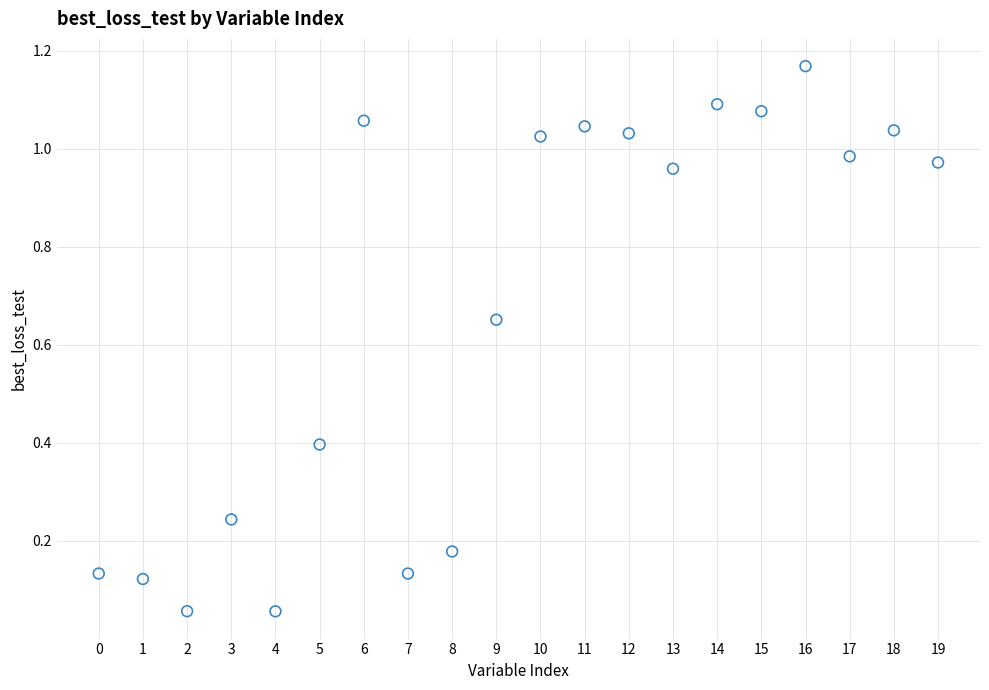

Count the number of points in this scatter plot.

20